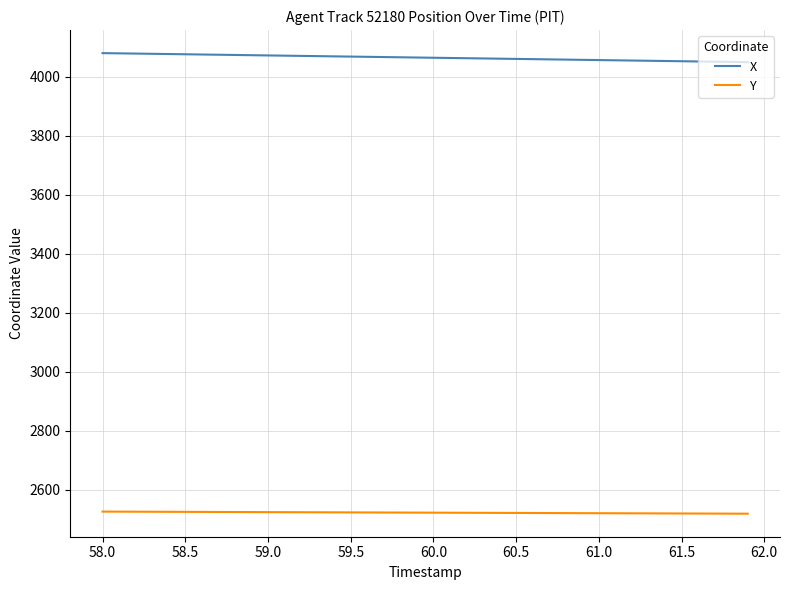

Which series has the largest total across all categories?

X